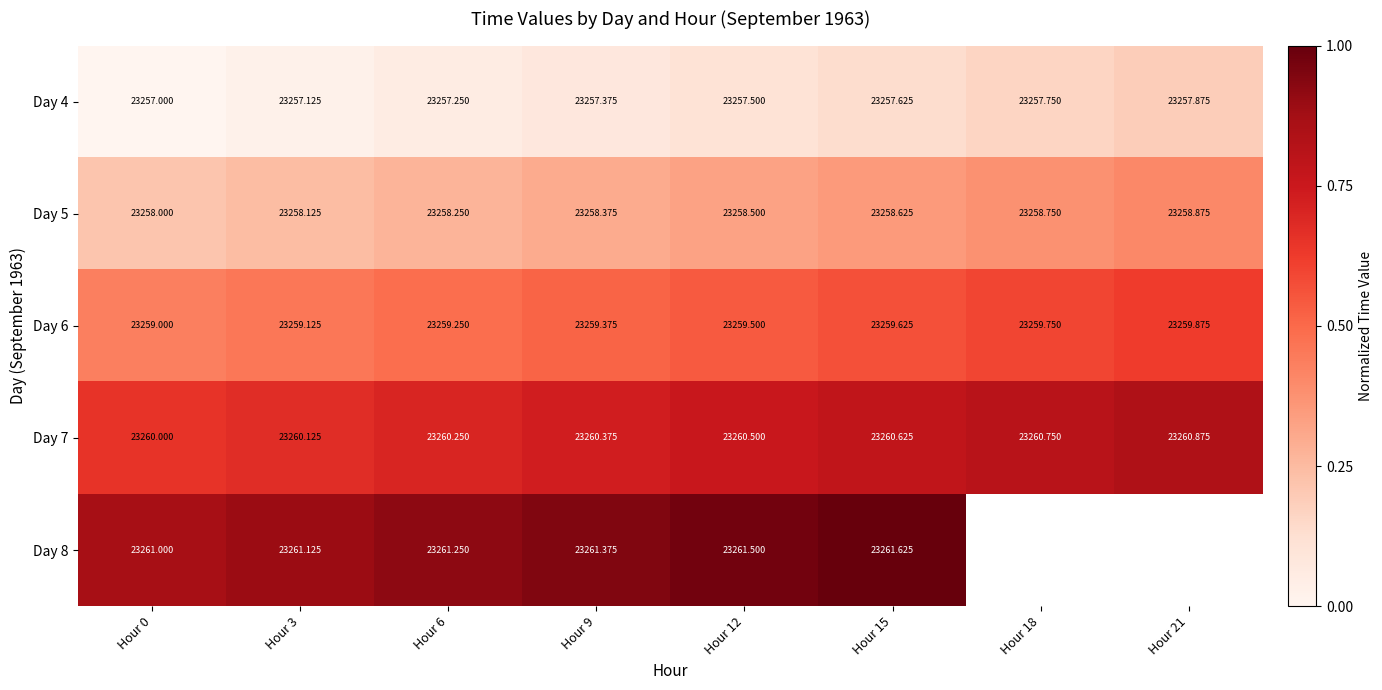

Is the value of Day 8 at Hour 12 greater than the value of Day 4 at Hour 15?

Yes